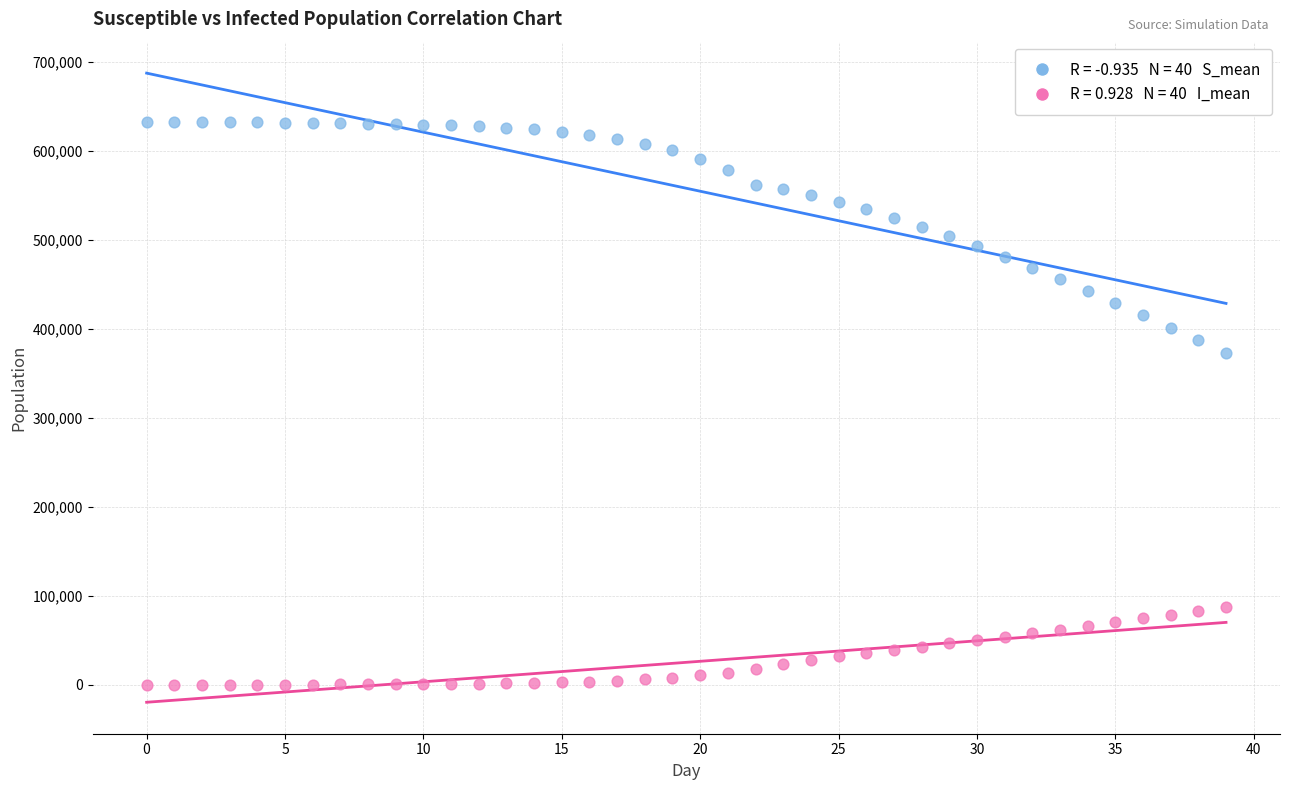

Across all data points, what is the range of Y values (max minus min)?

632550.9